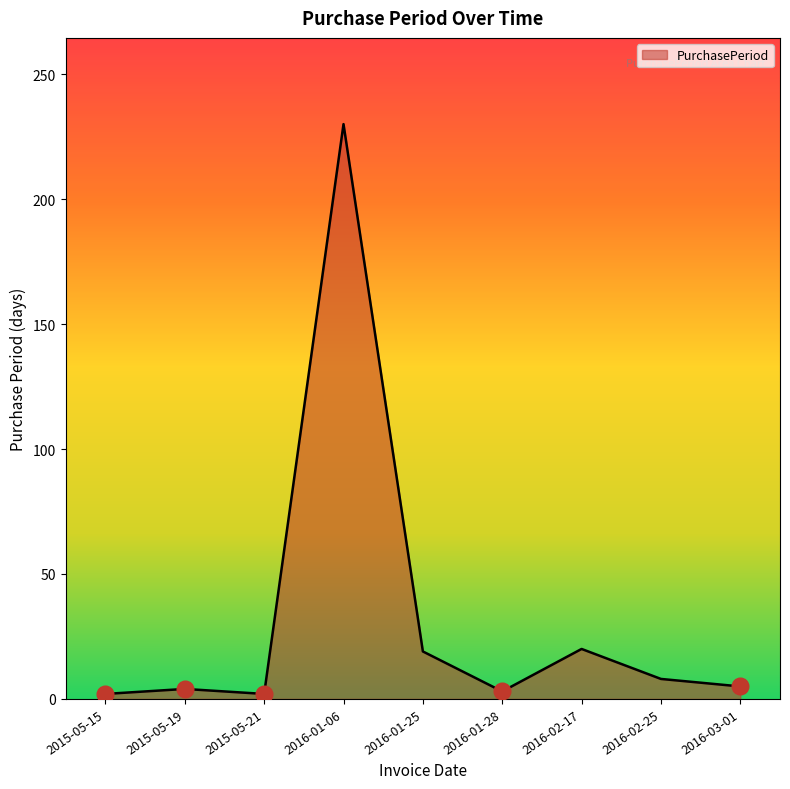

The chart shows a value of 20 at 2016-02-17. True or false?

True